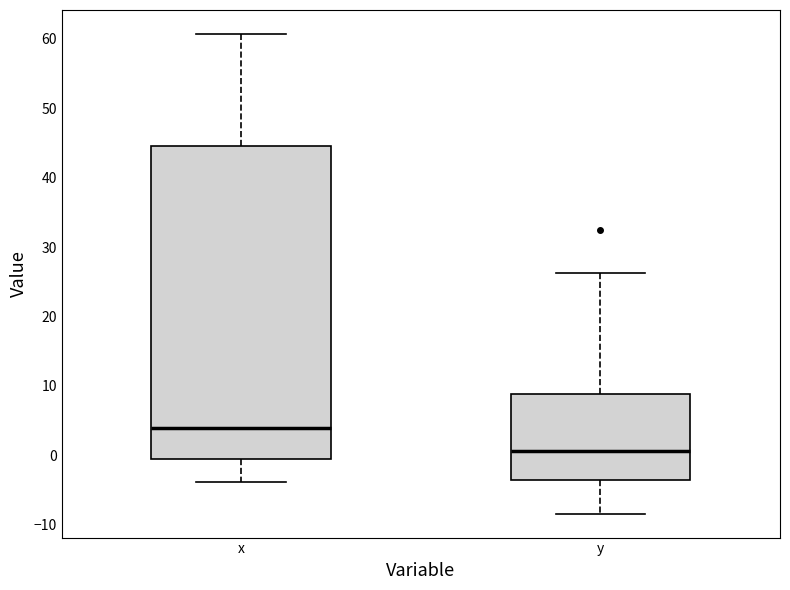

Comparing the boxes themselves (not the whiskers), which one is the tallest?

x